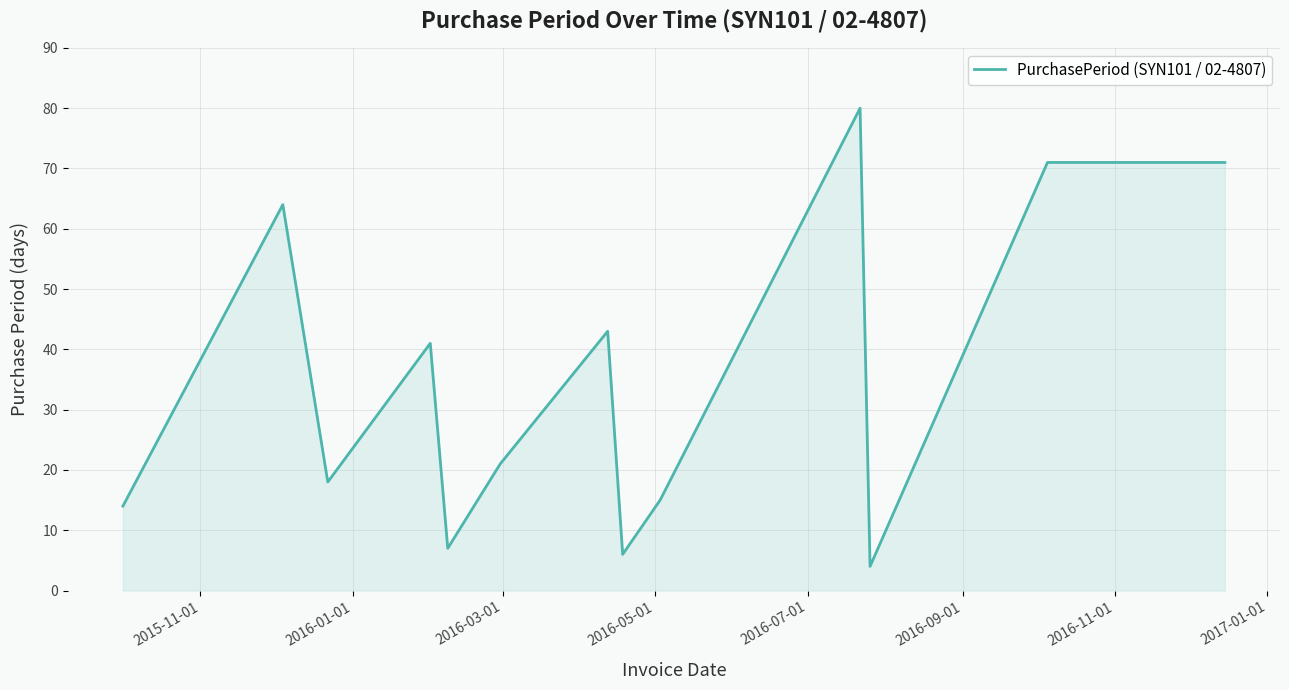

How many interior local valleys (lower than both neighbors) does the data have?

4